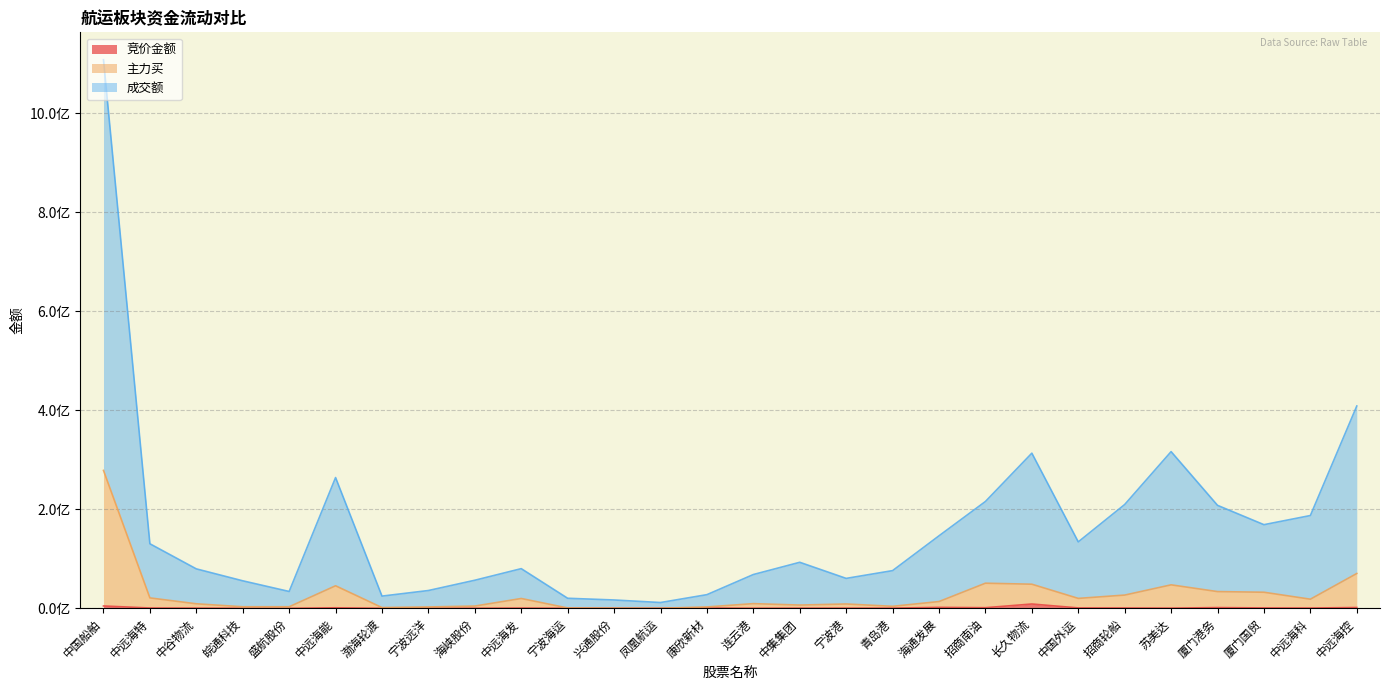

Reading left to right, list all the values displayed in this chart.

竞价金额: 中国船舶=4676850	中远海特=595566	中谷物流=351805	皖通科技=65572	盛航股份=0	中远海能=1014120	渤海轮渡=44478	宁波远洋=154880	海峡股份=150414	中远海发=438138	宁波海运=80503	兴通股份=12929	凤凰航运=75776	康欣新材=554224	连云港=98331	中集集团=268047	宁波港=303752	青岛港=354354	海通发展=1856043	招商南油=1215627	长久物流=8675267	中国外运=742216	招商轮船=629848	苏美达=336927	厦门港务=1442163	厦门国贸=731024	中远海科=521217	中远海控=1561320
主力买: 中国船舶=278540286	中远海特=21003071	中谷物流=9103691	皖通科技=3096906	盛航股份=3110544	中远海能=45499169	渤海轮渡=1458435	宁波远洋=2712405	海峡股份=4508921	中远海发=19807178	宁波海运=647611	兴通股份=324199	凤凰航运=75776	康欣新材=2727206	连云港=9411806	中集集团=6537549	宁波港=8719111	青岛港=4025243	海通发展=13623365	招商南油=50699021	长久物流=48645224	中国外运=19987444	招商轮船=26701908	苏美达=47375727	厦门港务=33747471	厦门国贸=32428807	中远海科=18397258	中远海控=70300029
成交额: 中国船舶=1108193716	中远海特=130366074	中谷物流=79646439	皖通科技=55531759	盛航股份=33982478	中远海能=264129114	渤海轮渡=24632883	宁波远洋=35917309	海峡股份=56678827	中远海发=80096500	宁波海运=20257435	兴通股份=16795357	凤凰航运=11649778	康欣新材=27545983	连云港=68214102	中集集团=92936099	宁波港=60422788	青岛港=76111700	海通发展=146470807	招商南油=215795161	长久物流=313407651	中国外运=134194259	招商轮船=209671945	苏美达=316524004	厦门港务=207996344	厦门国贸=168940252	中远海科=187414077	中远海控=408650709